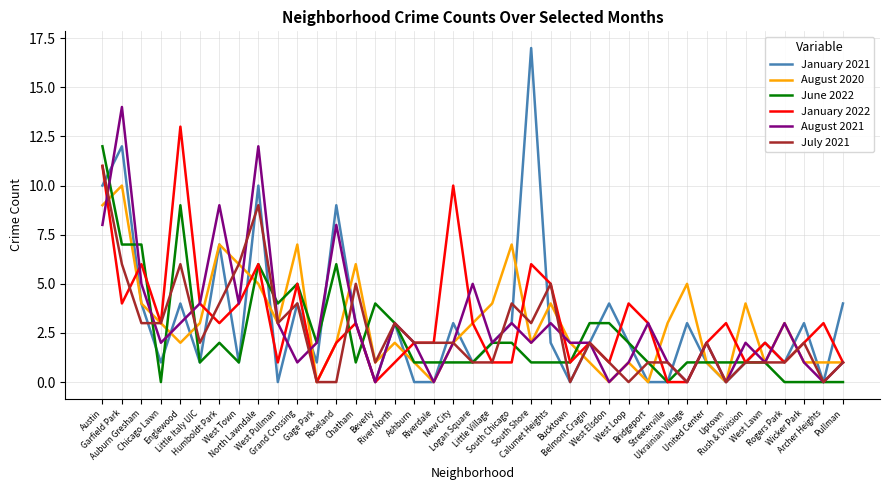

What is the average value of the August 2021 series?

3